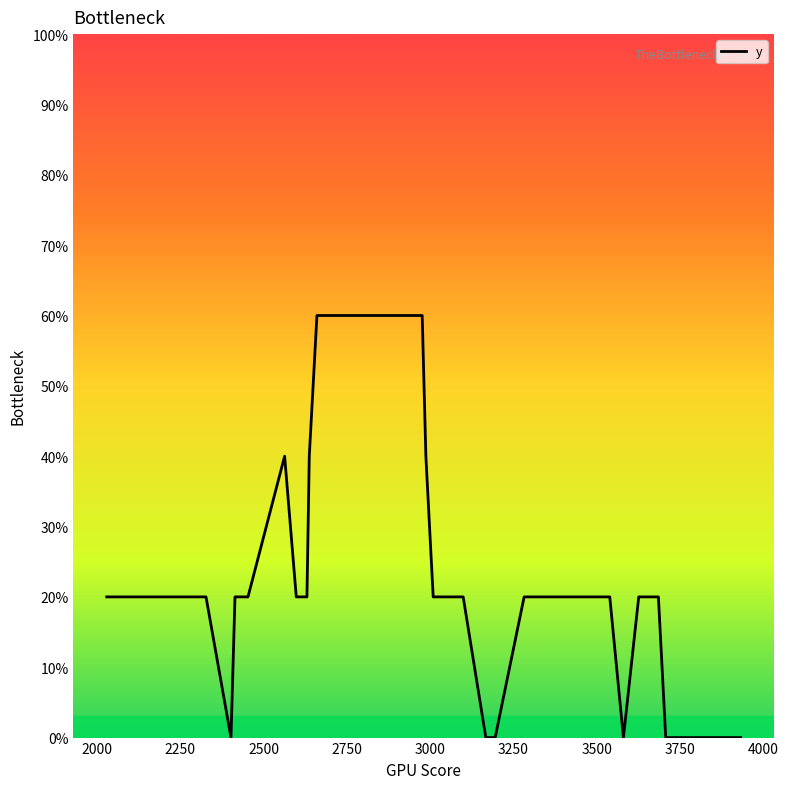

What is the maximum value shown in the chart?

60.0